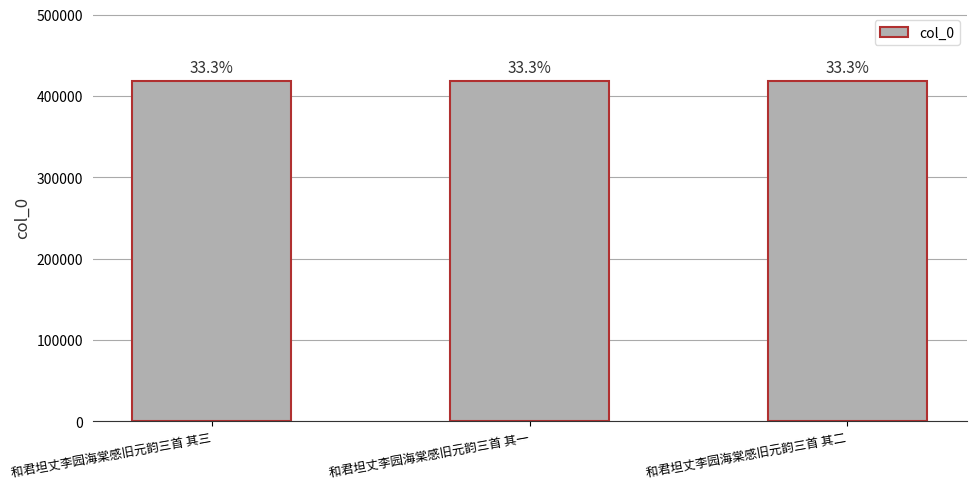

True or false: the data shows 726483 at 和君坦丈李园海棠感旧元韵三首 其三.

False